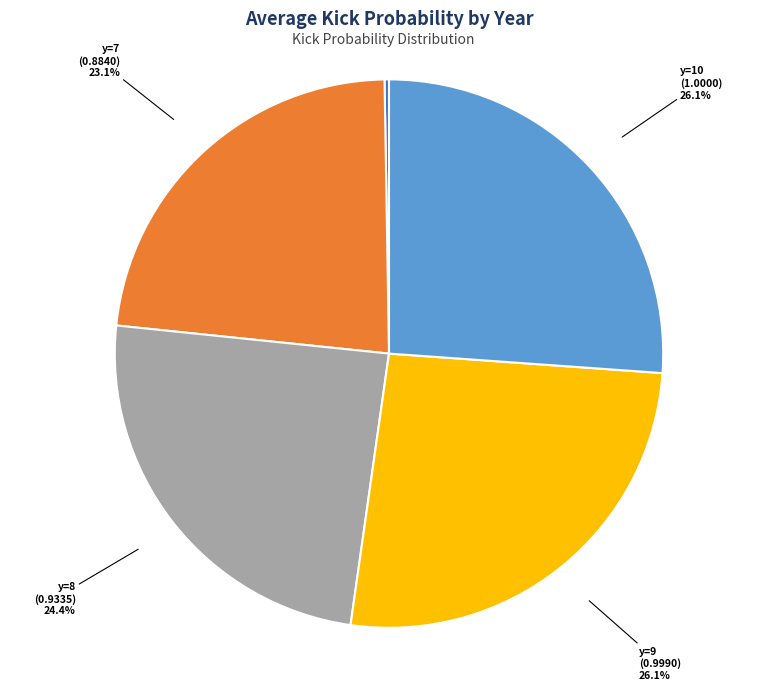

What percentage is the y=8 slice, to the nearest percent?

24%